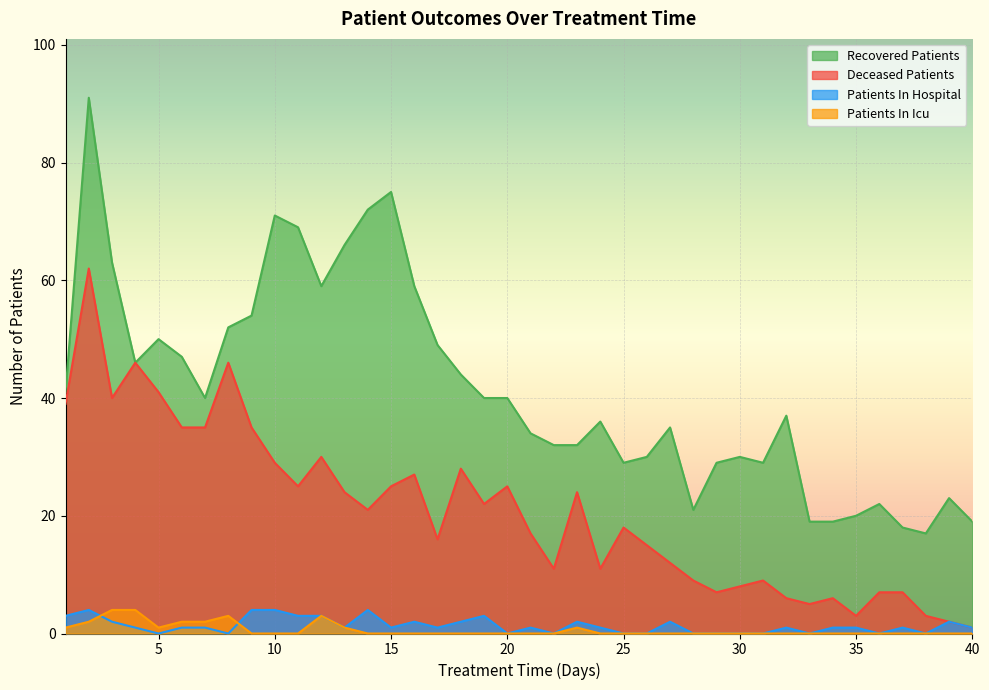

Which has a higher value, 5 or 6?

5